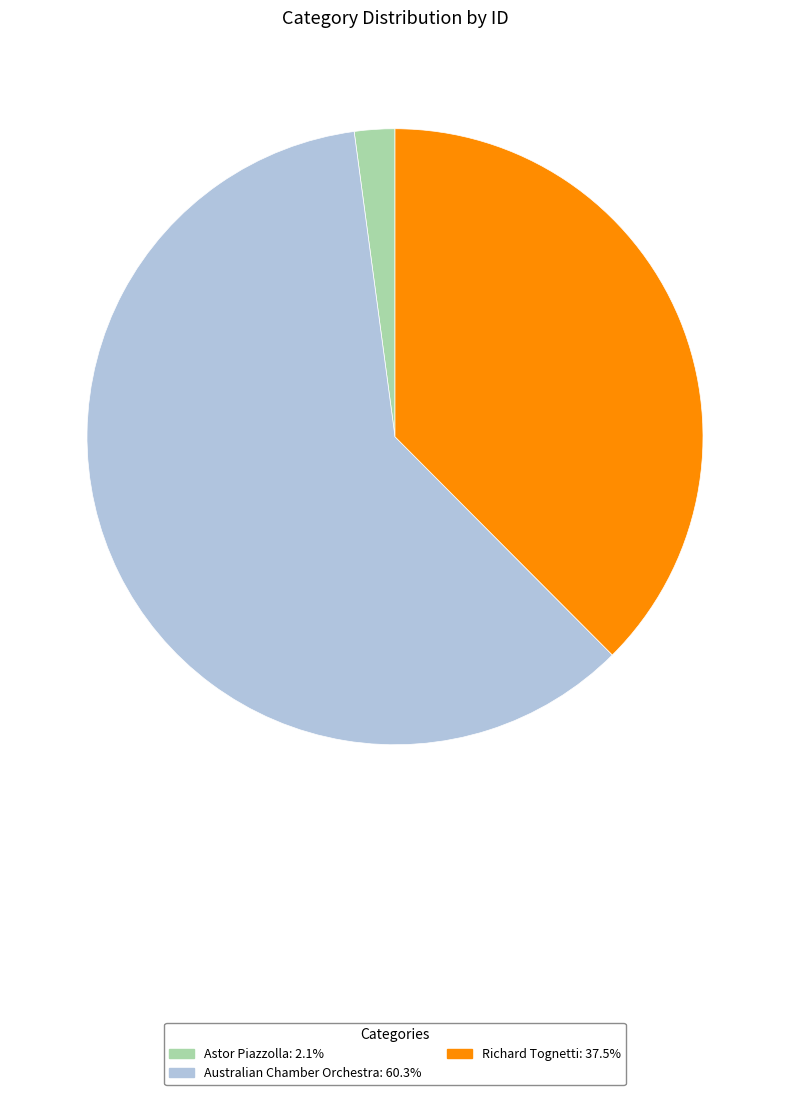

Does Australian Chamber Orchestra account for over 50% of the chart?

Yes